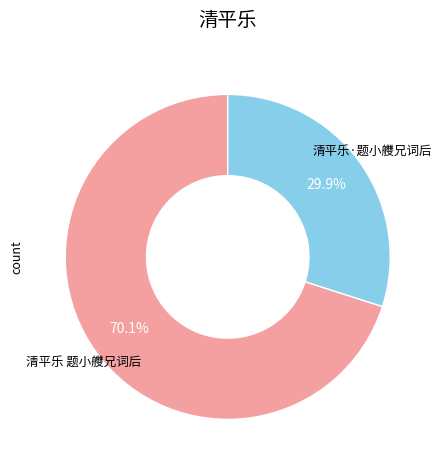

Does 清平乐 题小艭兄词后 represent more than half of the total?

Yes